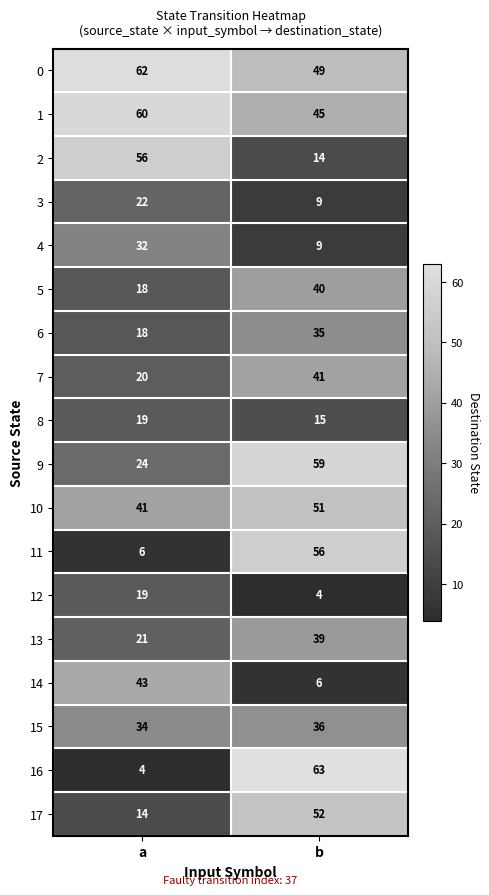

Rank the categories by 9 value from highest to lowest.

b, a